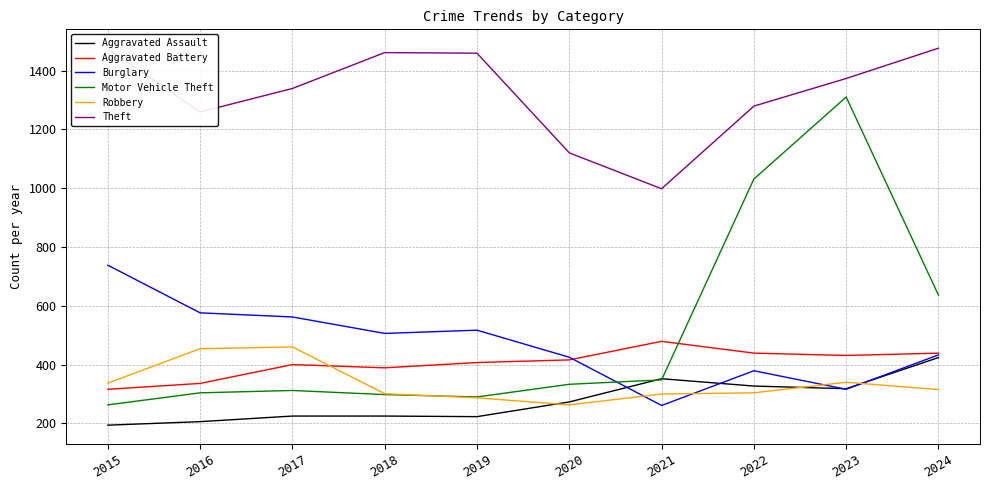

What is the minimum value shown in the chart?

194